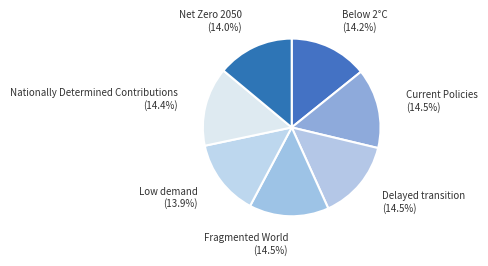

True or false: Low demand accounts for 14% of the total.

True